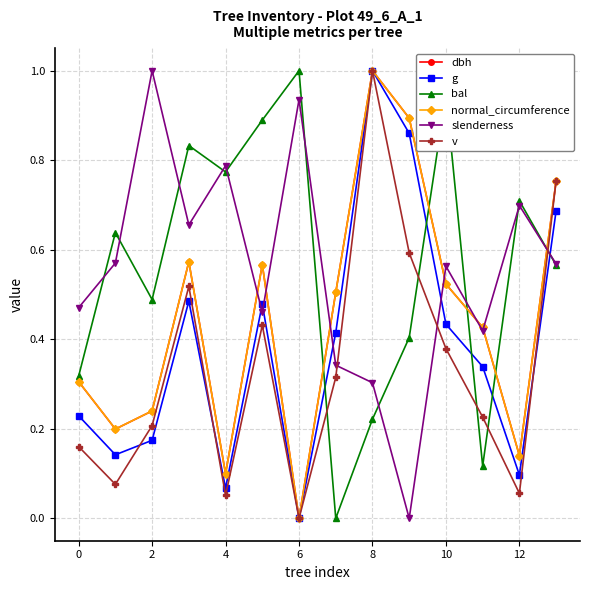

How many interior local valleys does the bal series have?

4